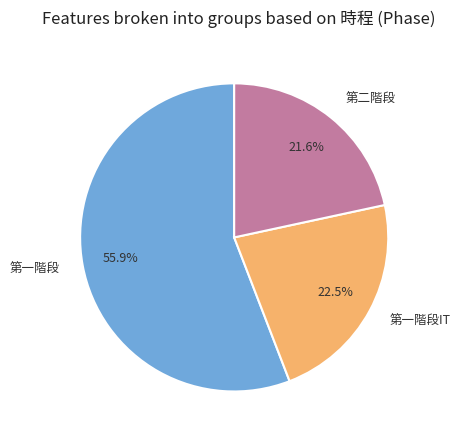

Do 第一階段IT and 第二階段 together represent more than half of the pie?

No